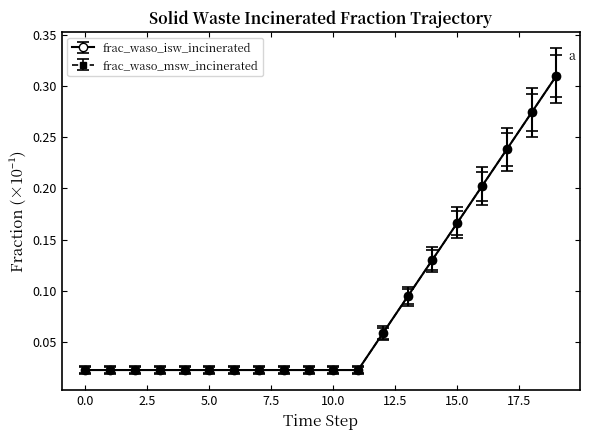

Does the chart have visible grid lines?

No